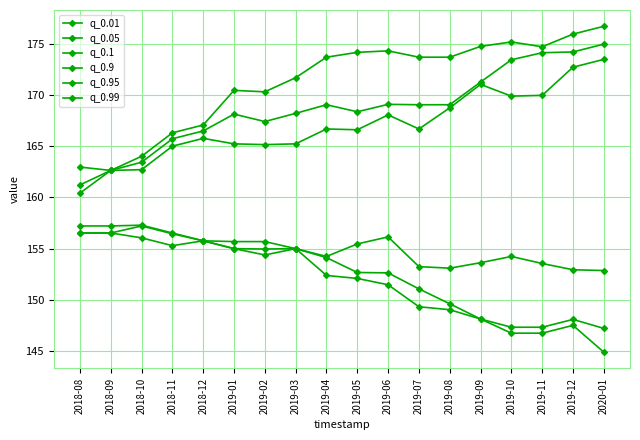

Is it true that q_0.05 equals 147.2 at 2020-01?

True